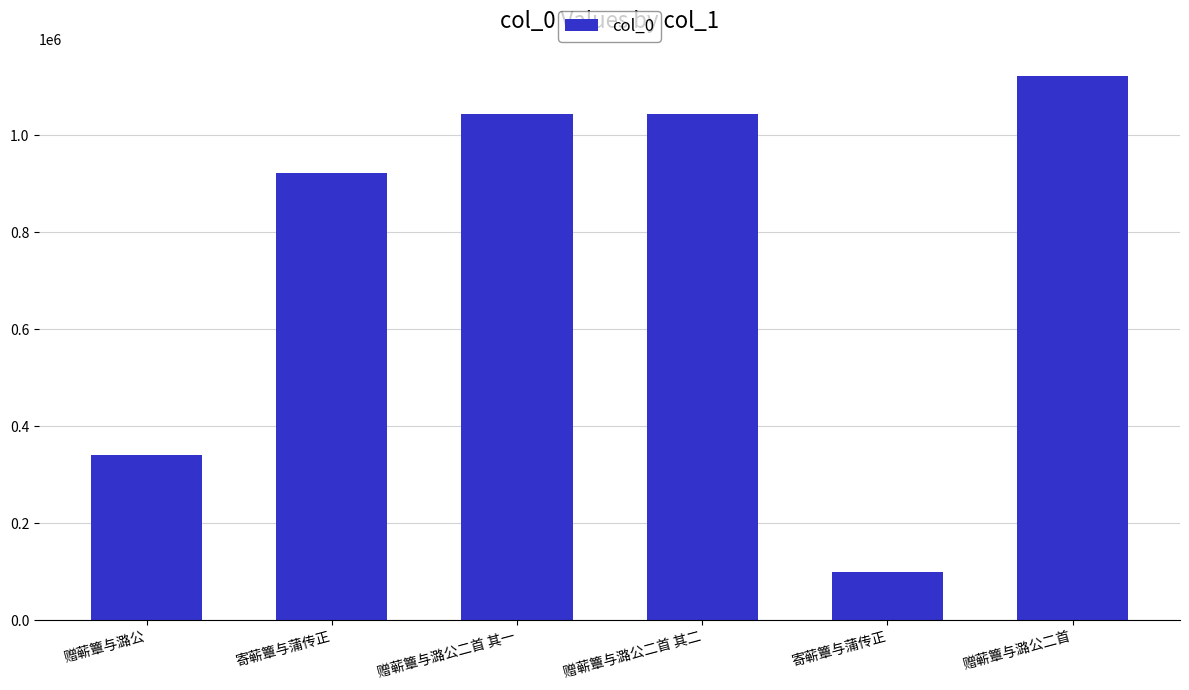

How many bars are there in total?

6